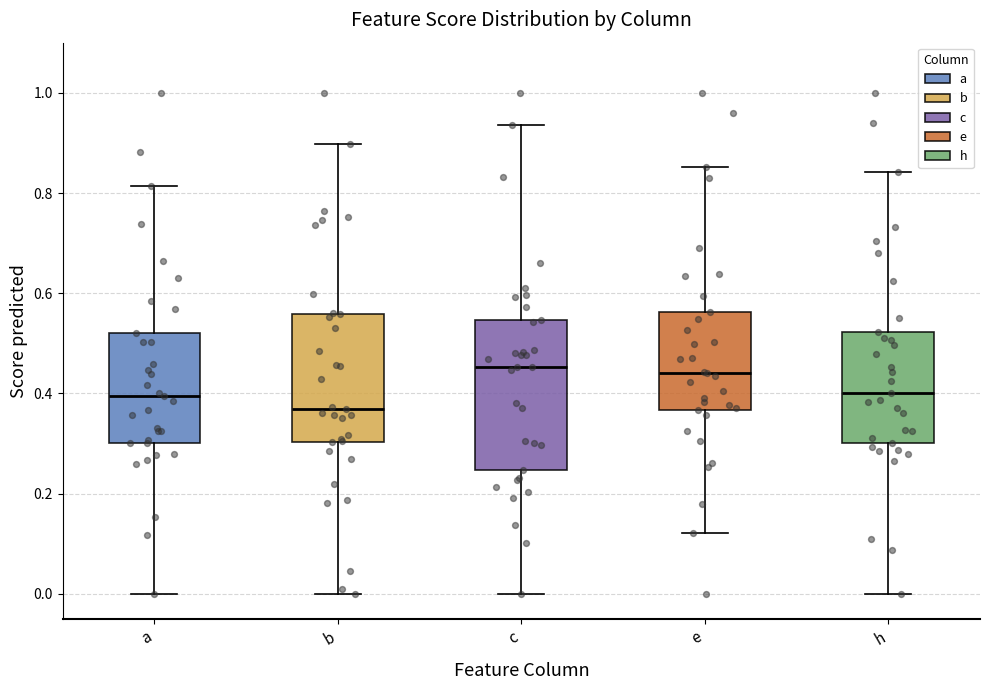

Comparing the boxes themselves (not the whiskers), which one is the tallest?

c